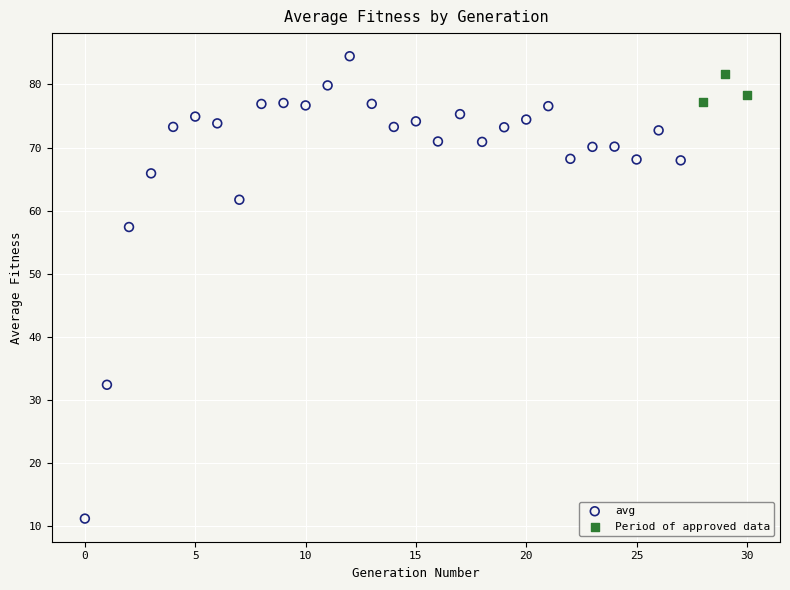

Which series contains the lowest Y value?

avg